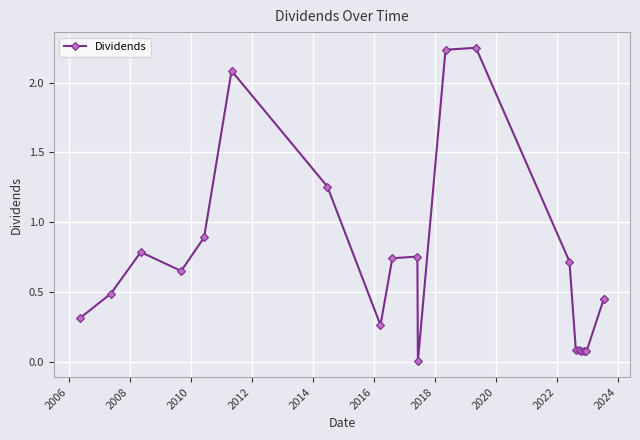

What is the sum of all values?

14.7